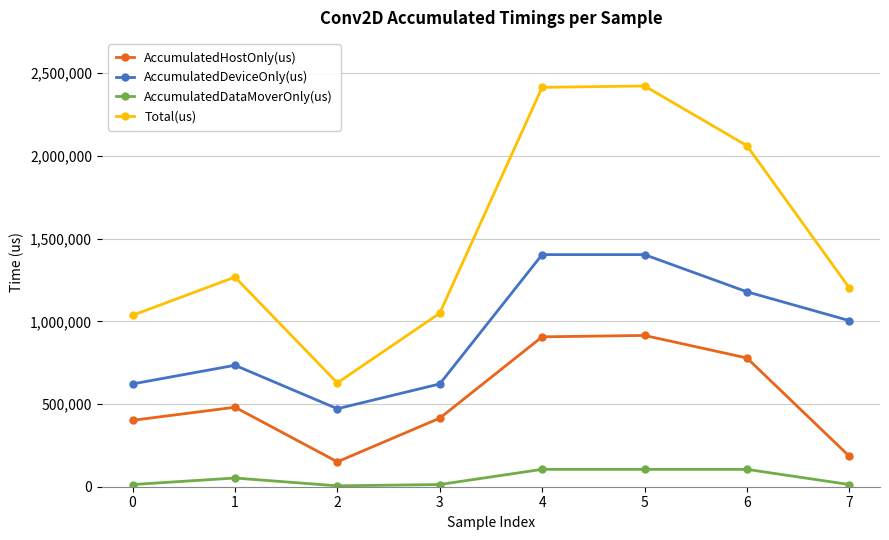

How many values in the AccumulatedDeviceOnly(us) series are below 1004262?

4